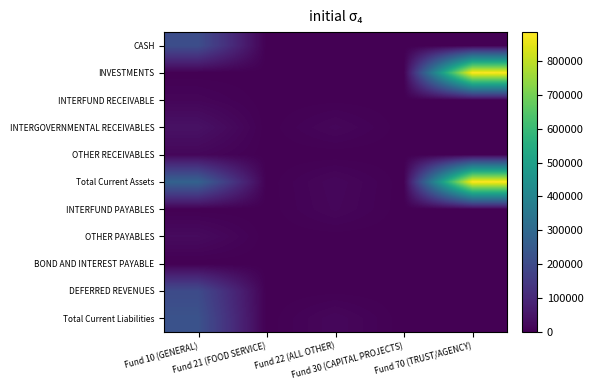

Which series has the widest spread of values?

INVESTMENTS